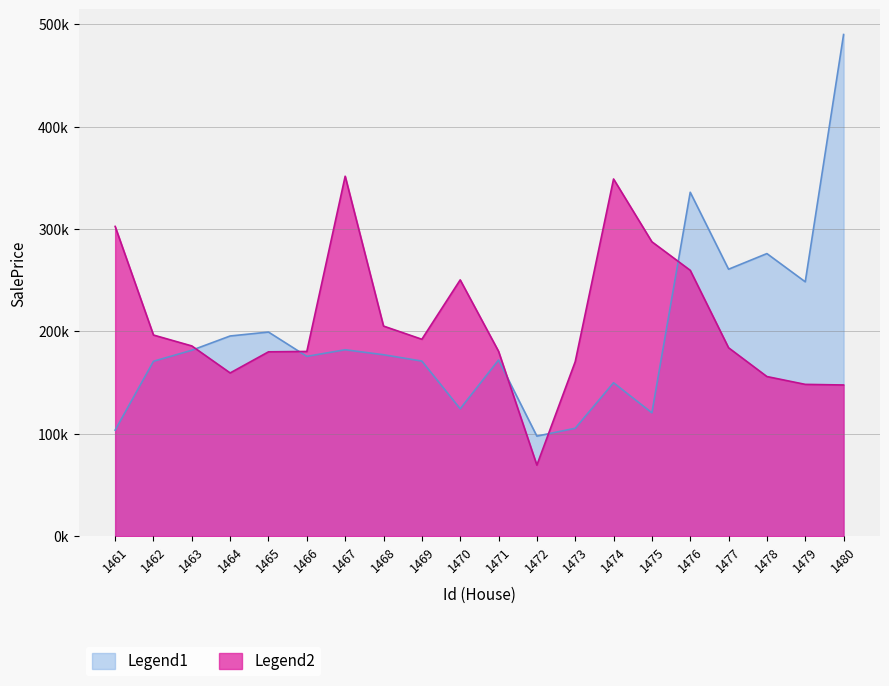

Where is the first local maximum for Legend2?

1467